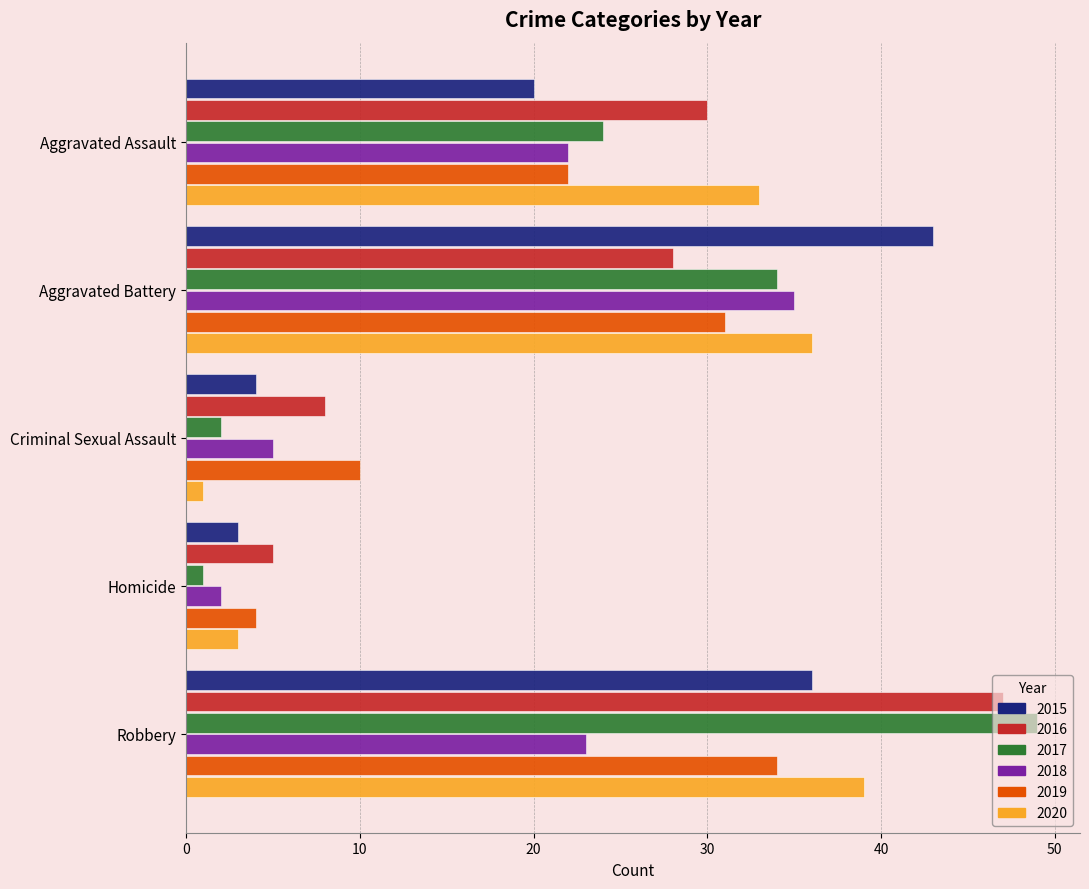

The 2017 series shows 7 at Aggravated Assault. True or false?

False